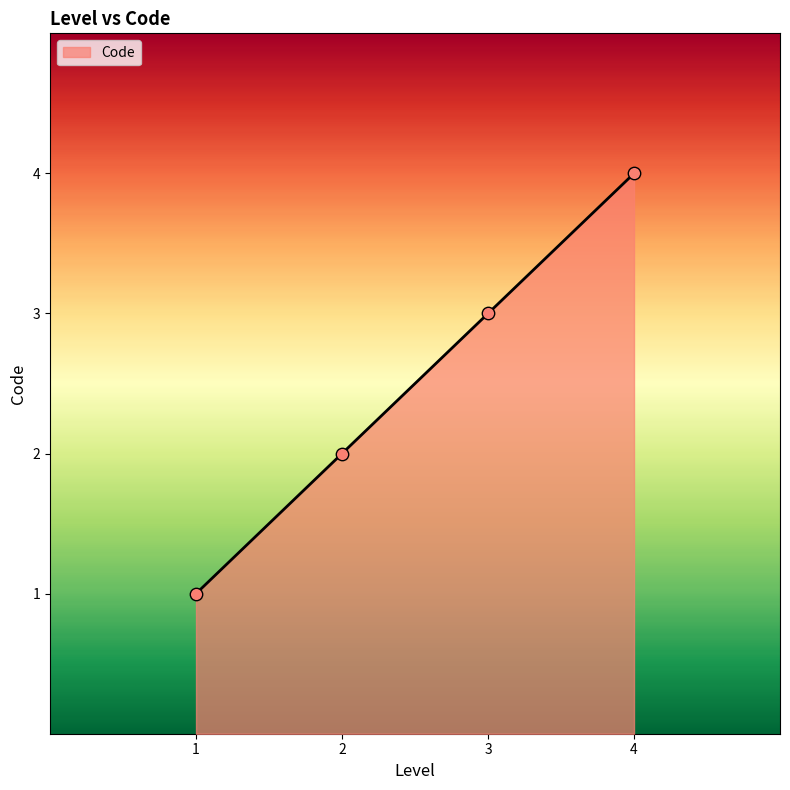

Approximately how many times larger is the value at 3 compared to 2?

1.5